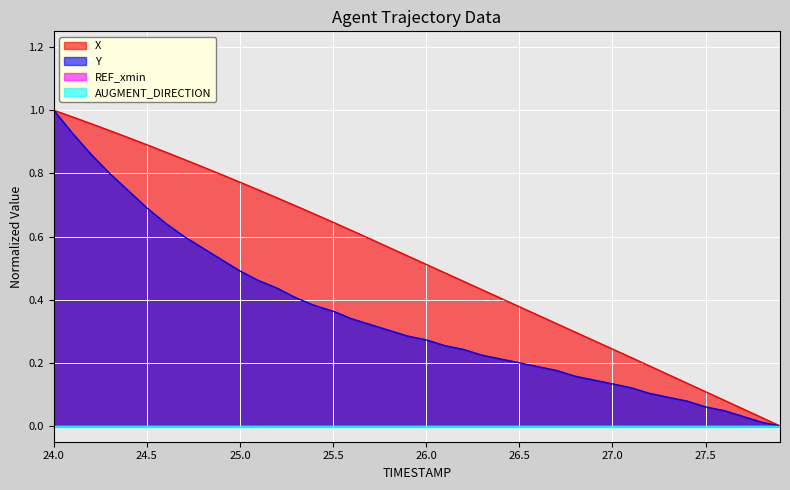

The Y series shows 0.1 at 27.4. True or false?

False